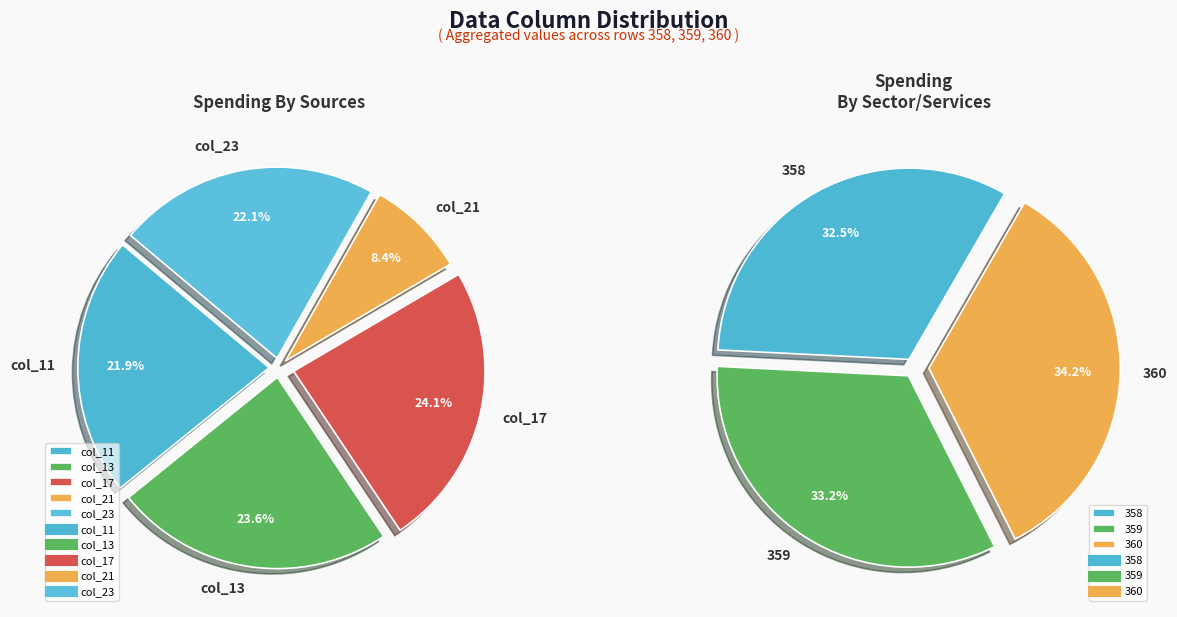

True or false: 359 accounts for 1% of the total.

False